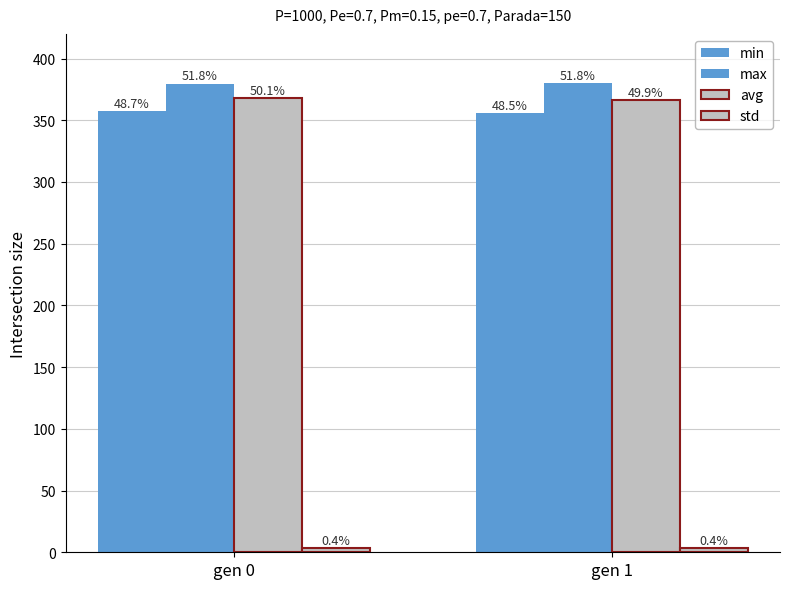

Are the bars horizontal?

No